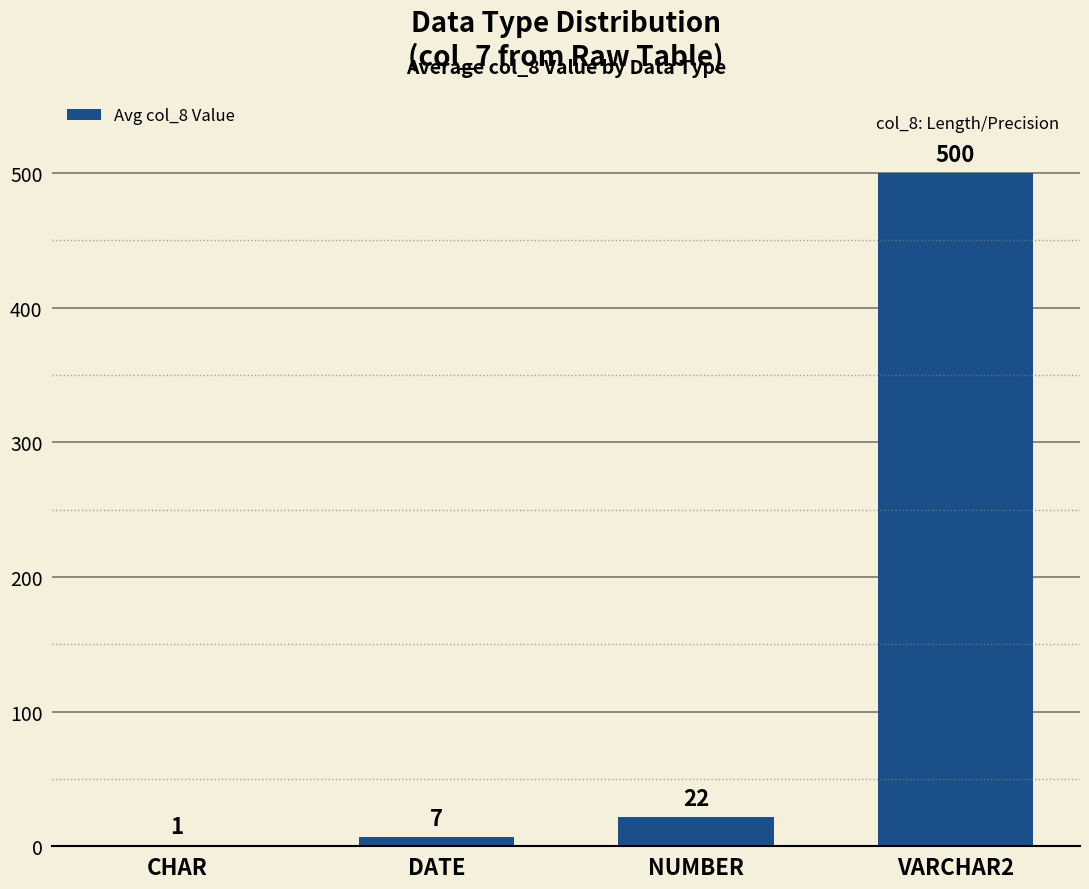

What is the maximum value shown in the chart?

500